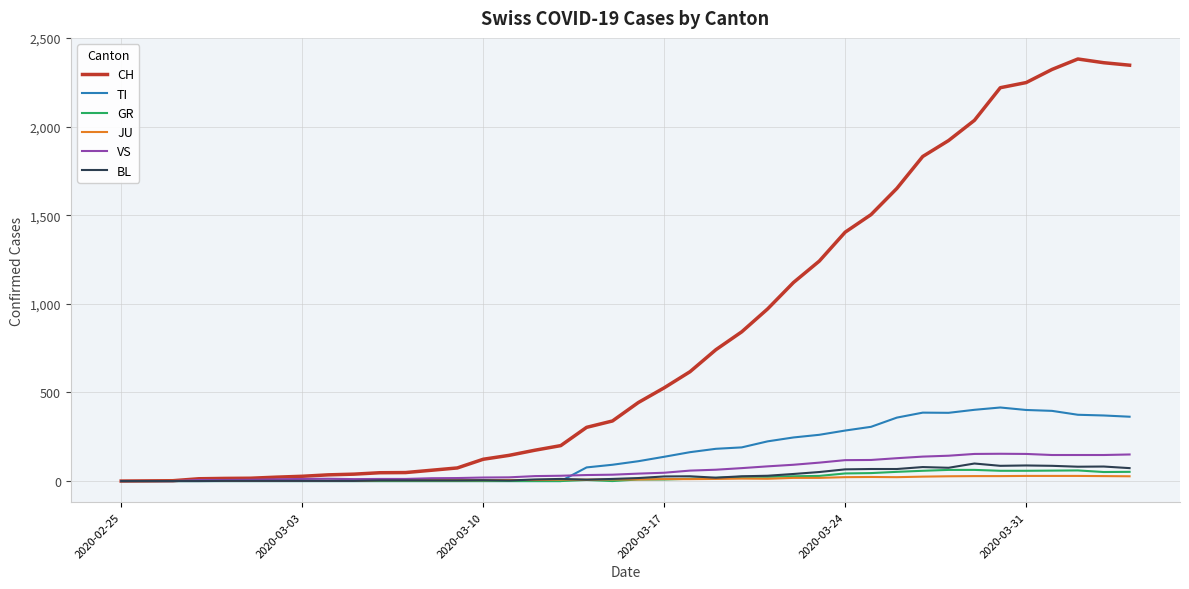

Which series has the largest total across all categories?

CH